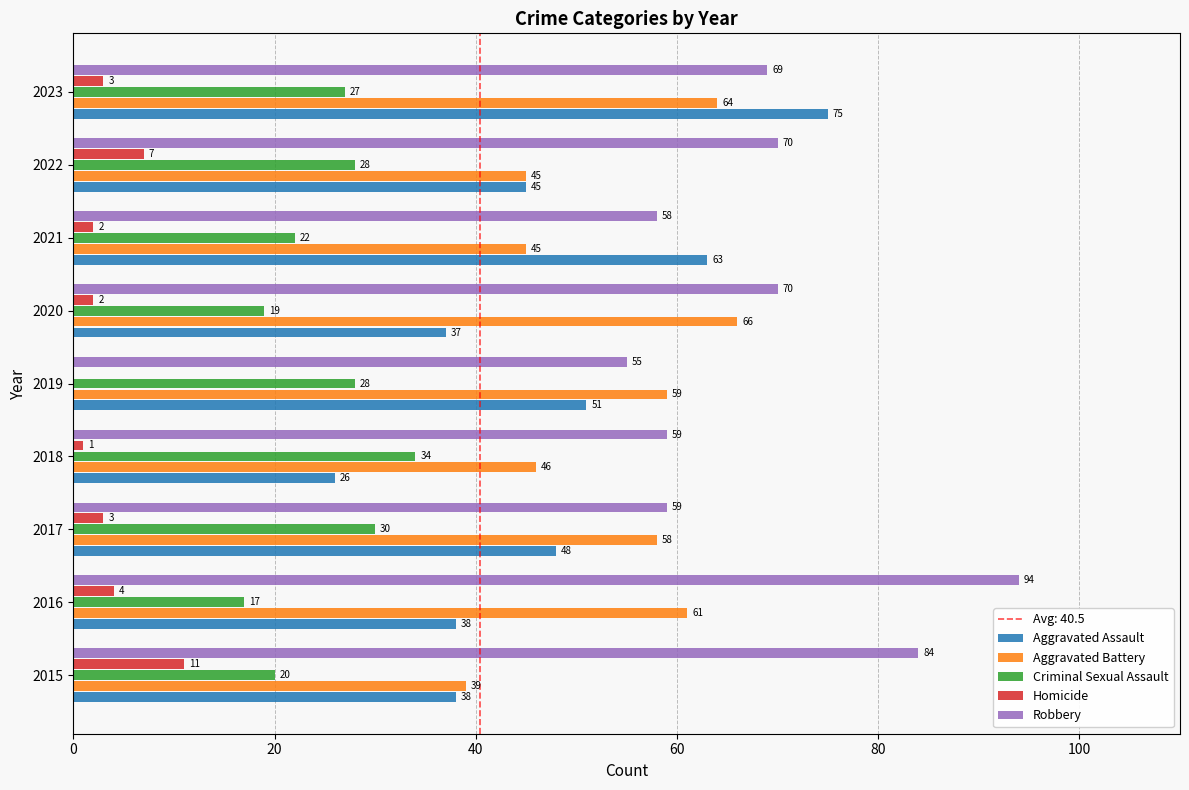

At which category is the sum across all series the highest?

2023